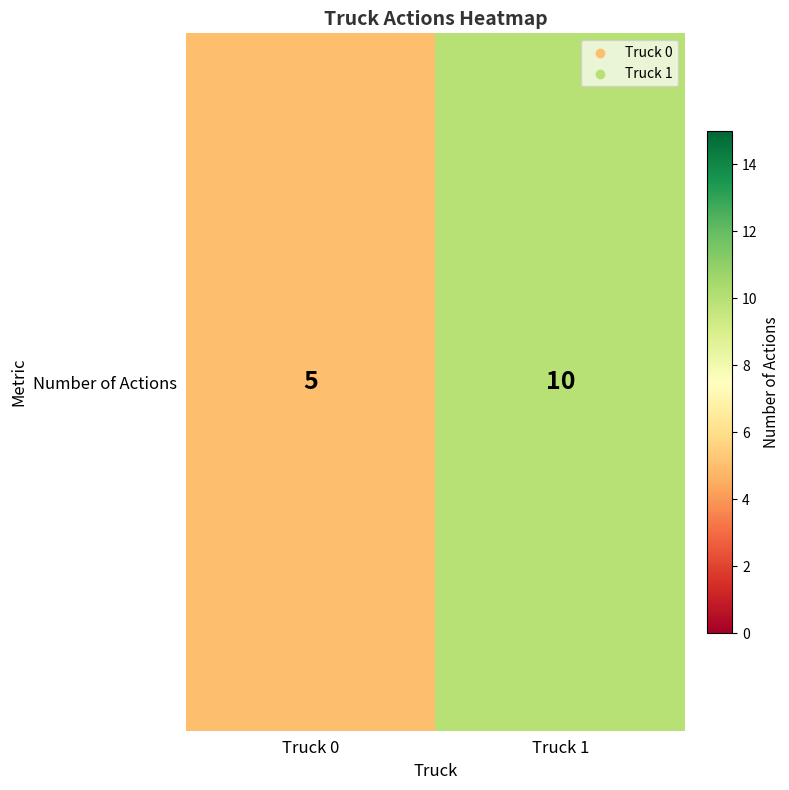

Which label corresponds to the smallest value in the chart?

Truck 0